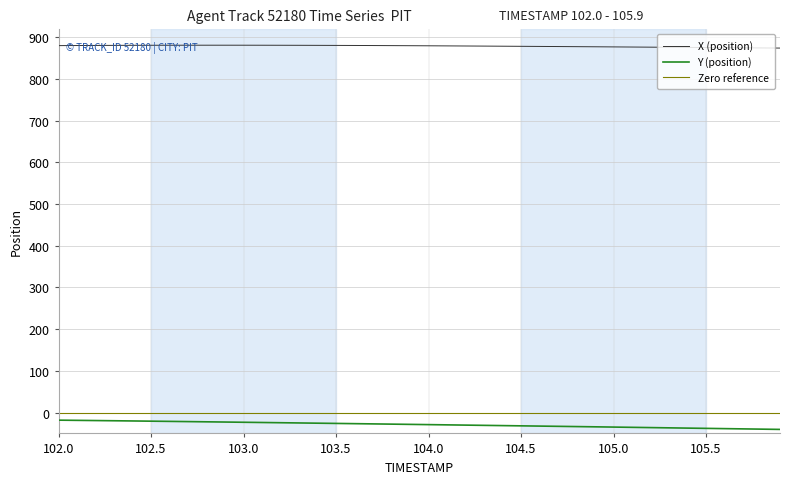

What is the average value of the Y series?

-28.8